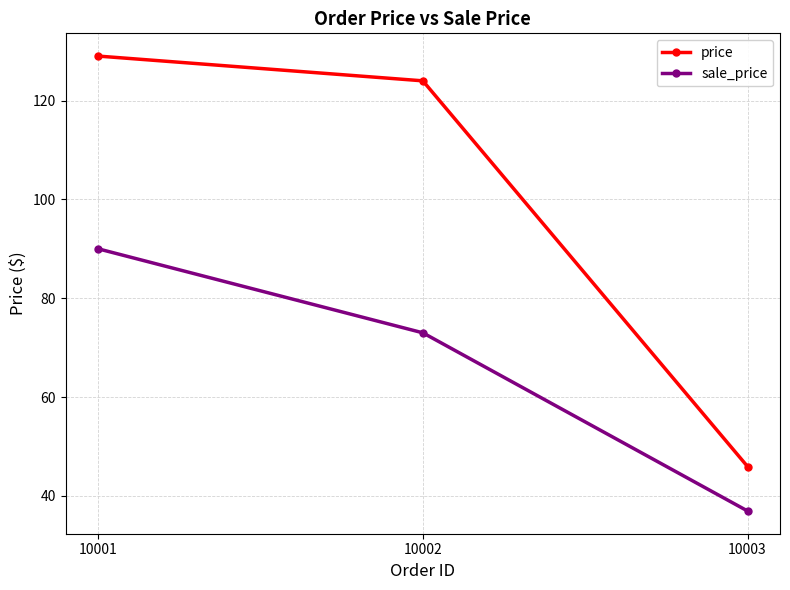

Rank the categories by sale_price value from lowest to highest.

10003, 10002, 10001